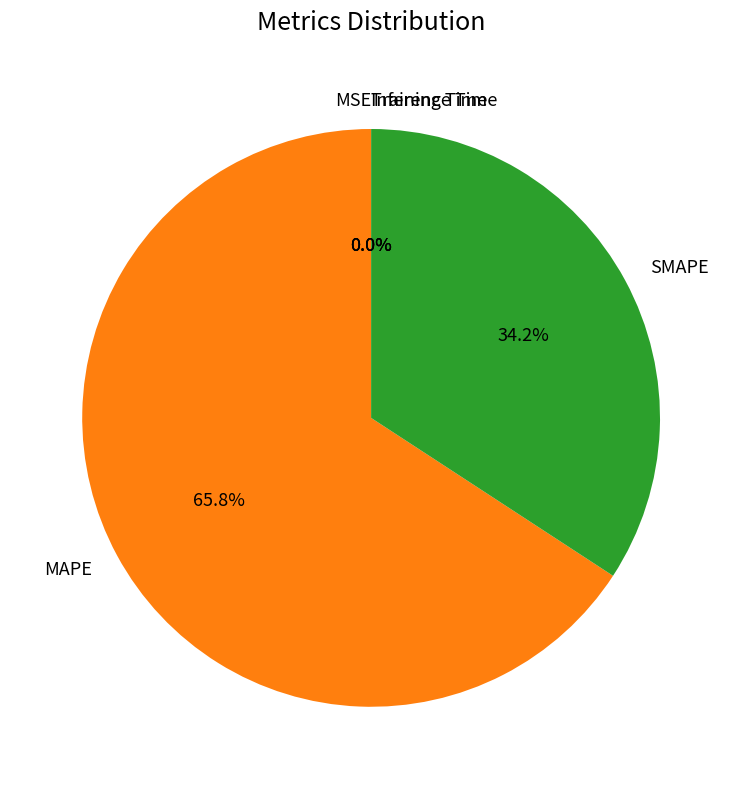

Which category accounts for the majority?

MAPE